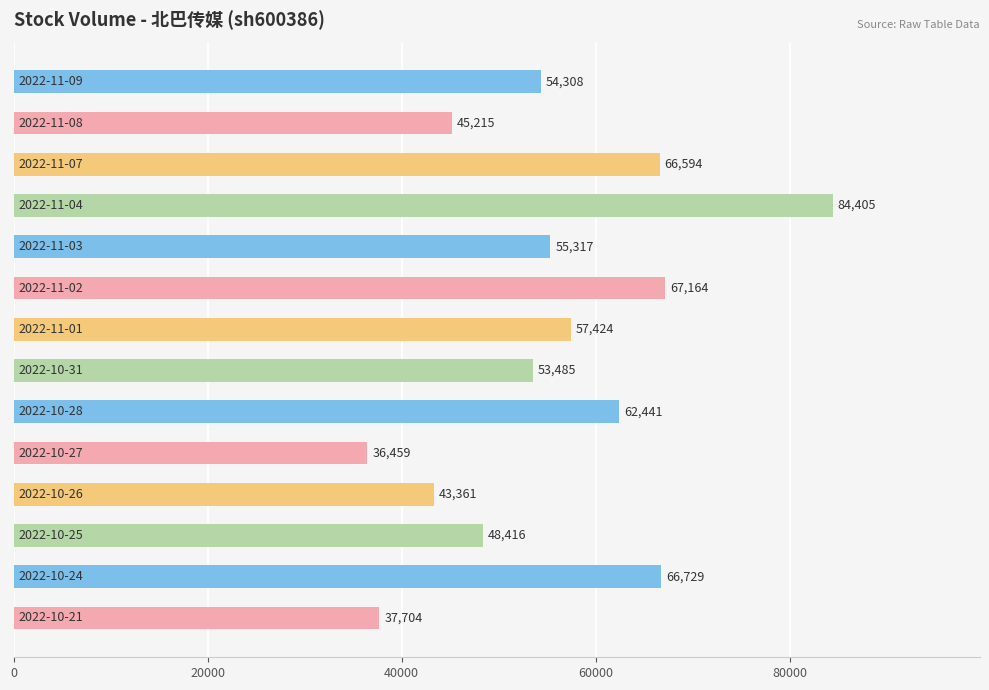

What is the sum of all values?

779022